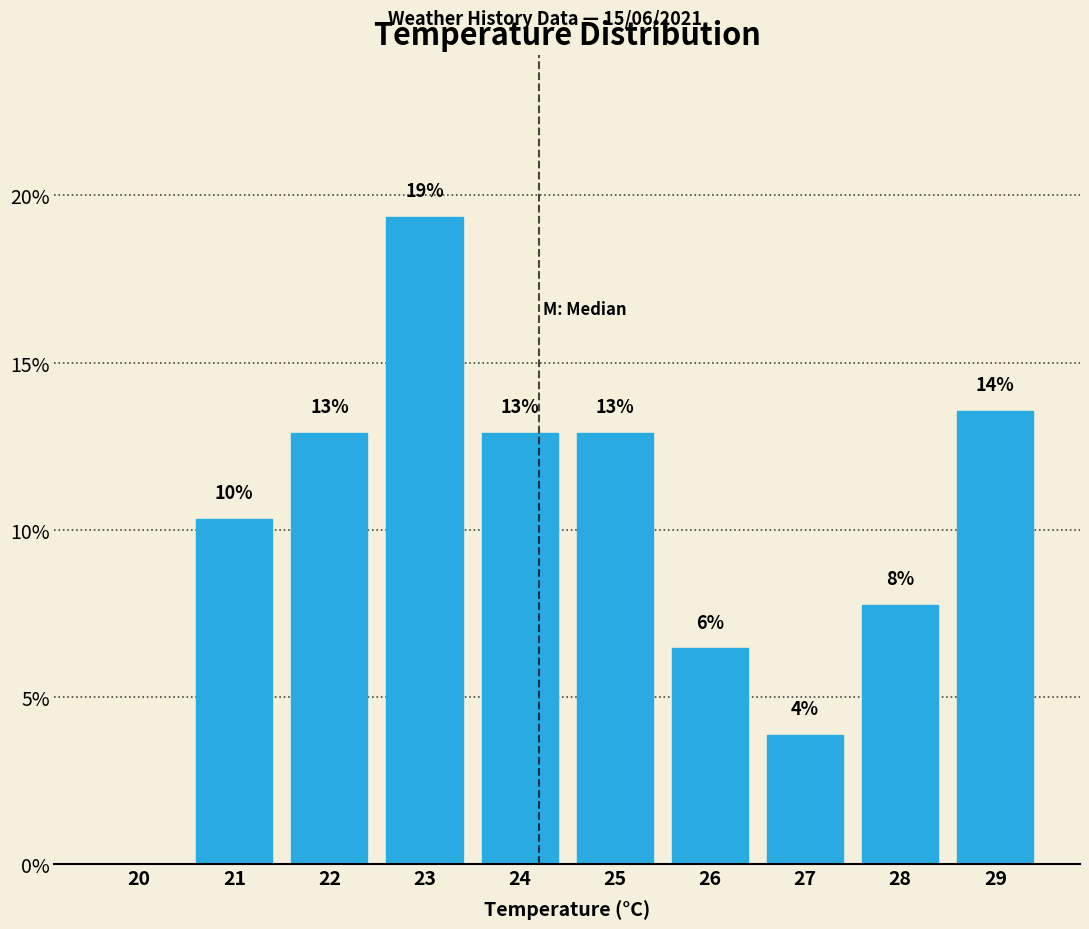

Are the bars horizontal?

No